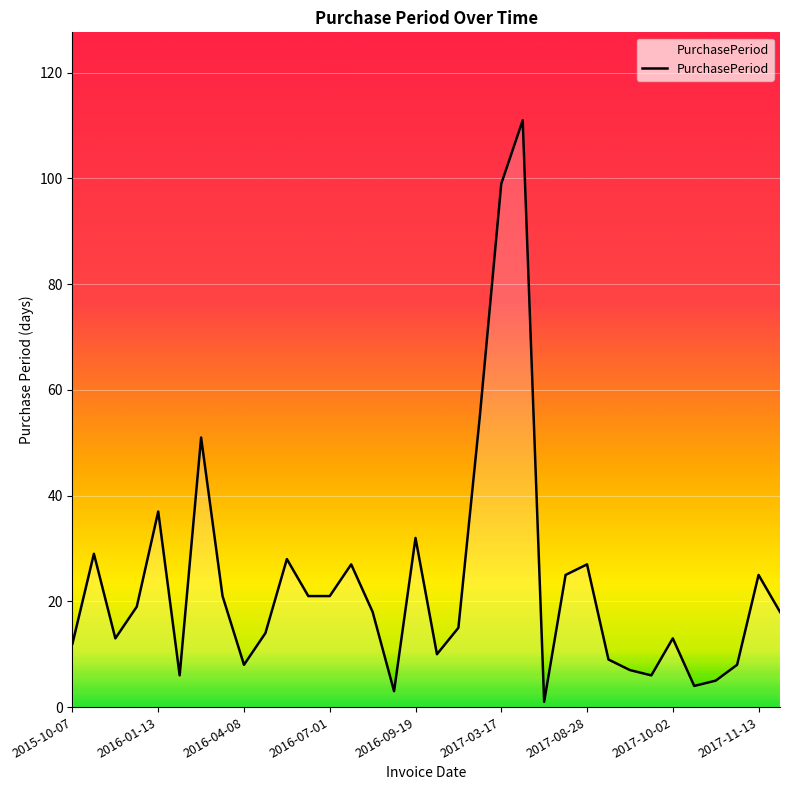

What is the maximum value shown in the chart?

111